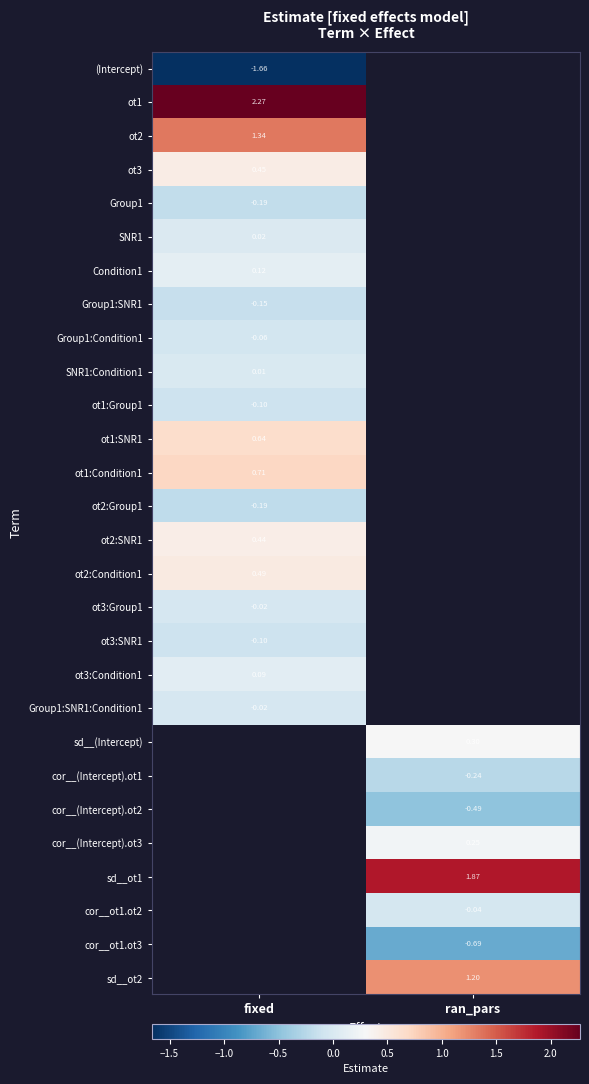

Which series has the largest range (max minus min)?

(Intercept)